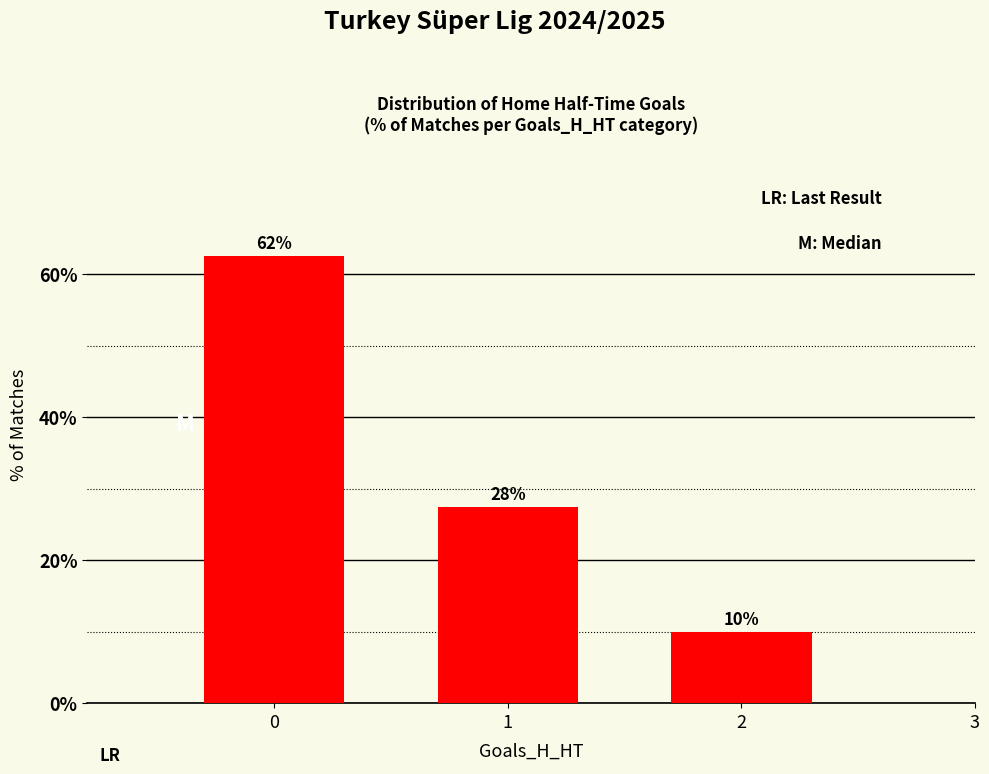

How many bars are there in total?

3